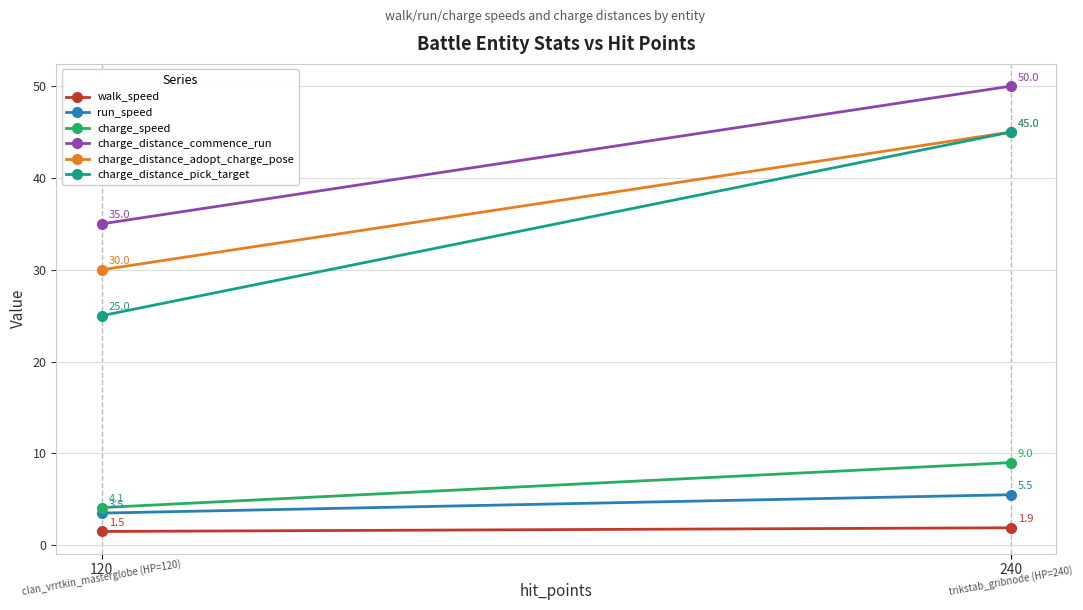

Between 240 and 120, which is larger?

240